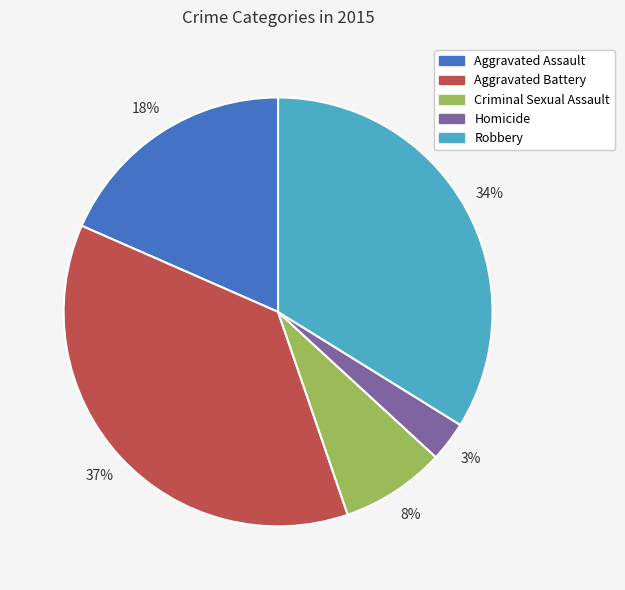

What is the largest slice in the pie chart?

Aggravated Battery